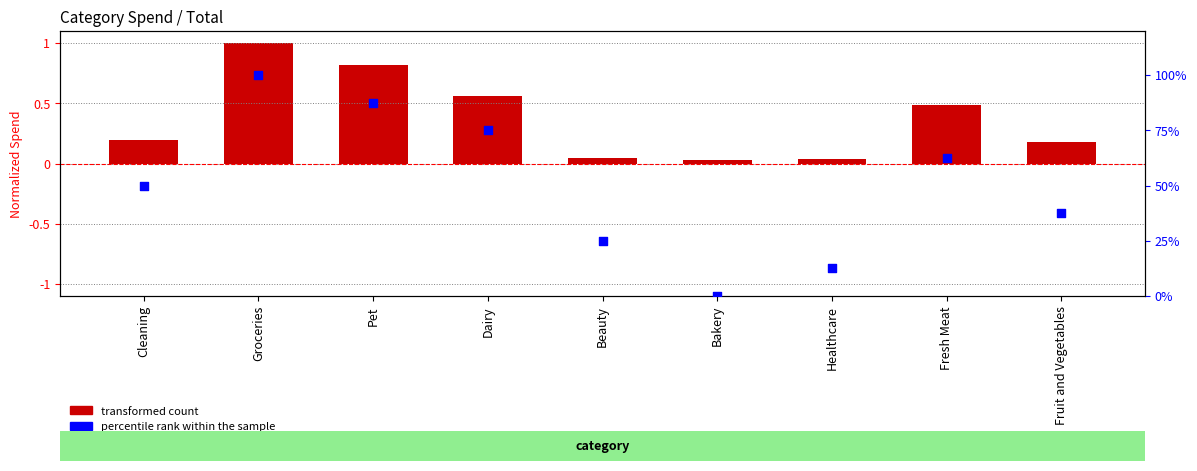

Which series has the largest total across all categories?

percentile rank within the sample